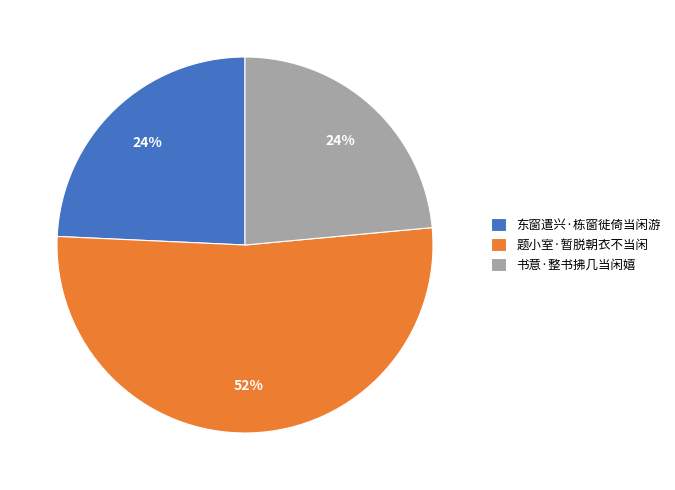

What is the ratio of the value at 书意·整书拂几当闲嬉 to the value at 题小室·暂脱朝衣不当闲?

0.5